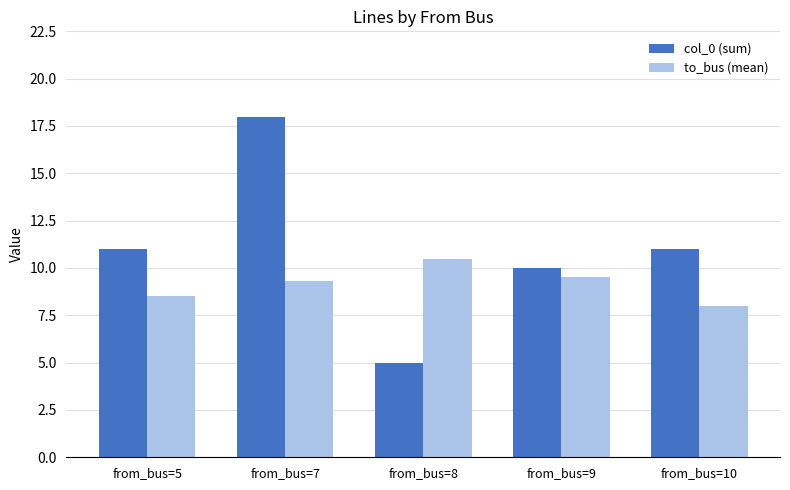

Is it true that to_bus (mean) equals 8.5 at from_bus=5?

True